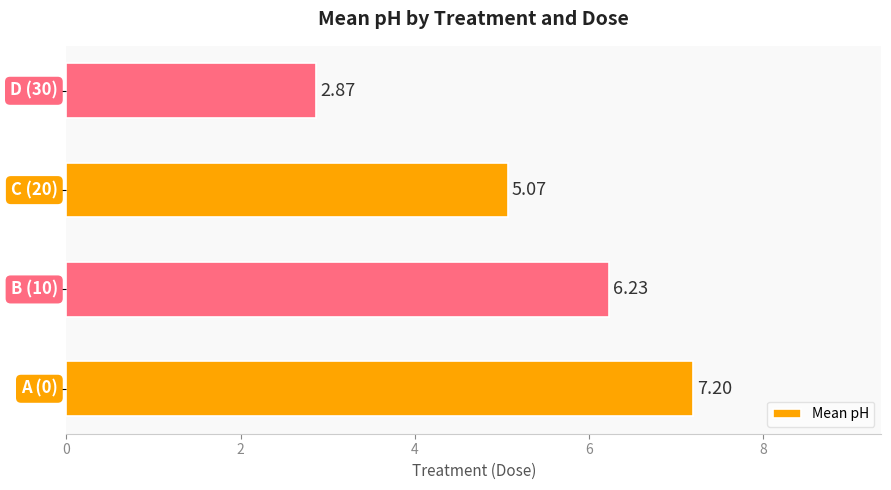

Reading left to right, what are all the values shown in this chart?

7.2	6.2	5.1	2.9